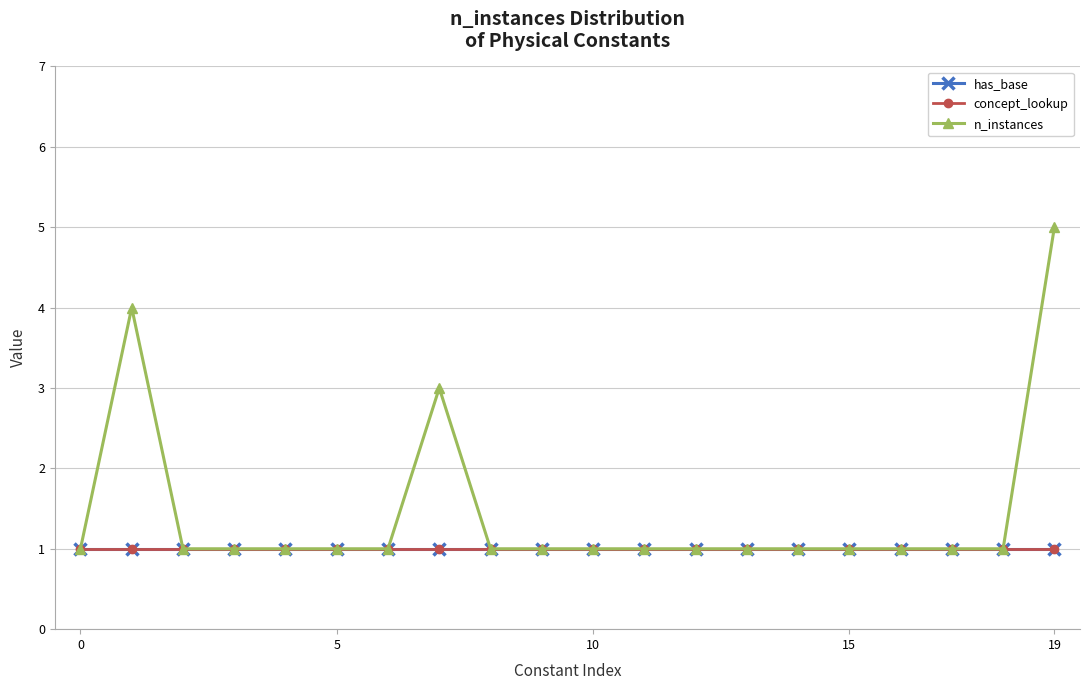

What is the difference between the maximum and minimum values in the n_instances series?

4